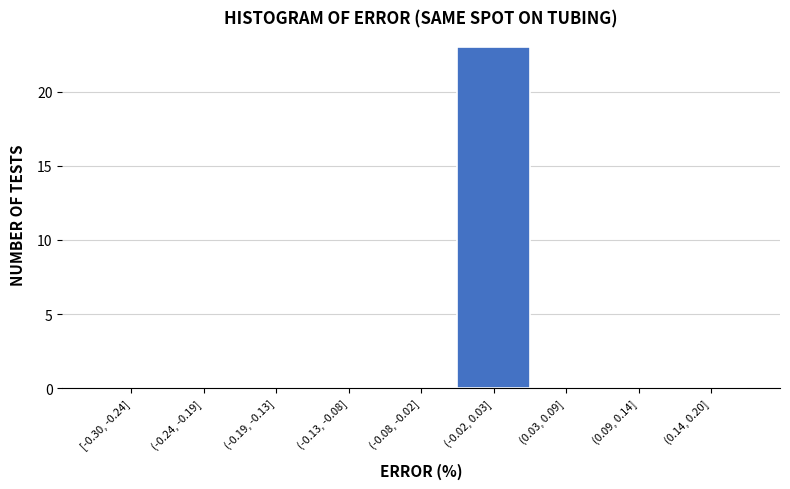

Reading right to left, list all the values displayed in this chart.

(0.14, 0.20]=0	(0.09, 0.14]=0	(0.03, 0.09]=0	(-0.02, 0.03]=23	(-0.08, -0.02]=0	(-0.13, -0.08]=0	(-0.19, -0.13]=0	(-0.24, -0.19]=0	[-0.30, -0.24]=0